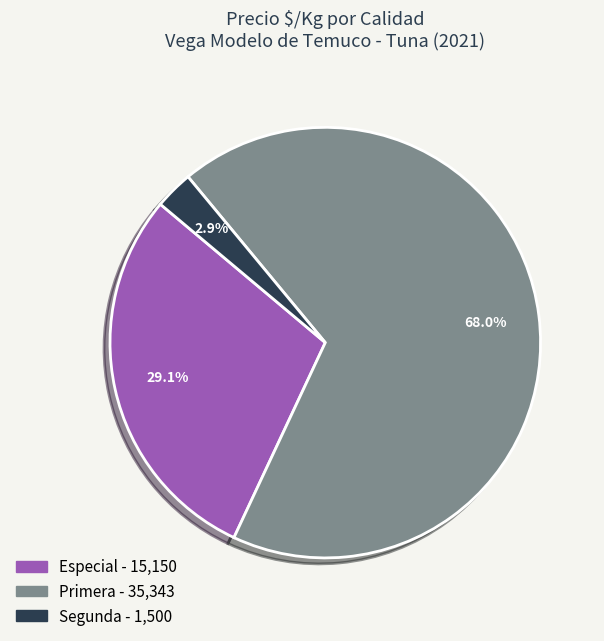

Is there any slice that represents more than half of the pie?

Yes